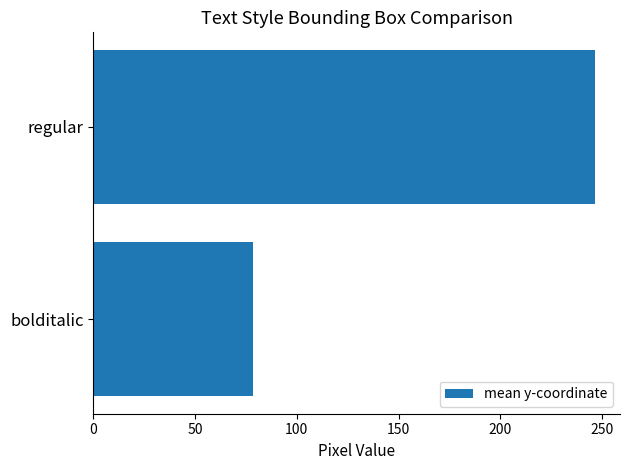

What is the greatest value displayed?

246.5